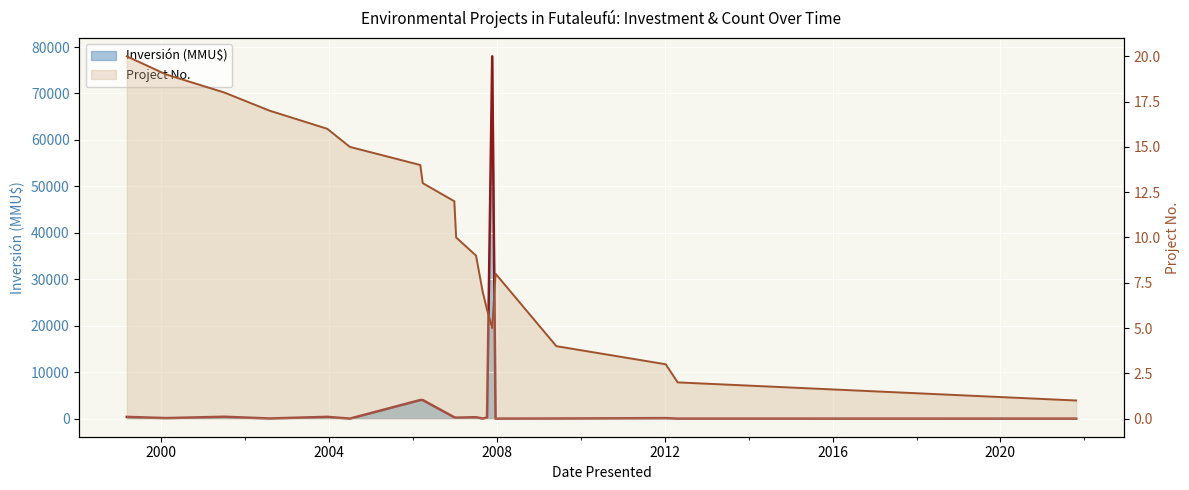

Which series has the widest spread of values?

Inversión (MMU$)